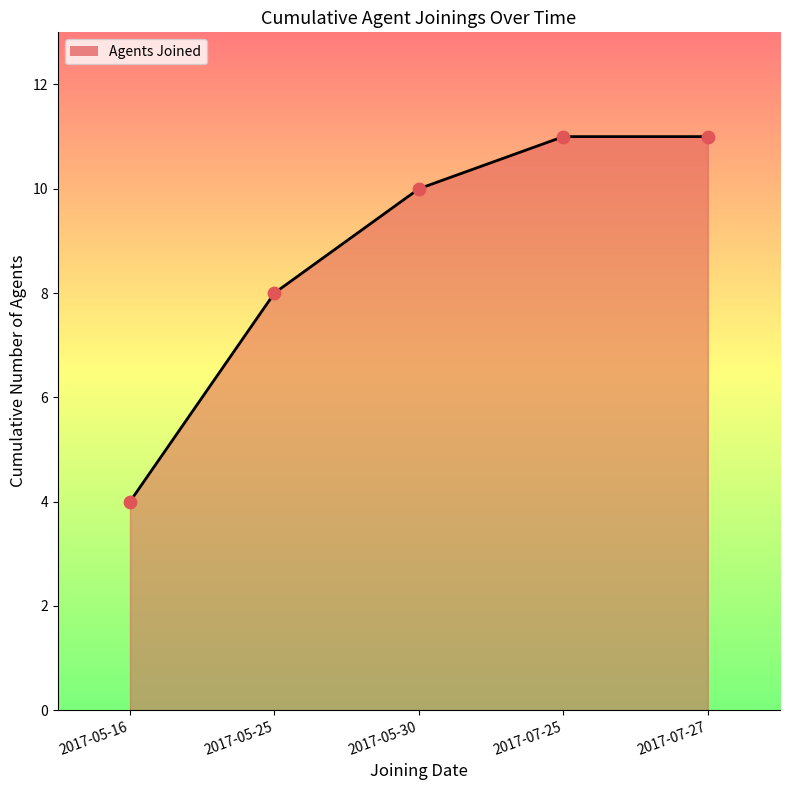

Approximately how many times larger is the value at 2017-05-25 compared to 2017-05-30?

0.8